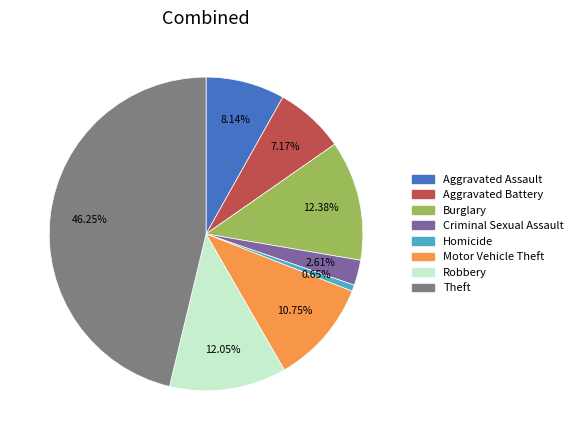

What is the ratio of the value at Theft to the value at Aggravated Assault?

5.7